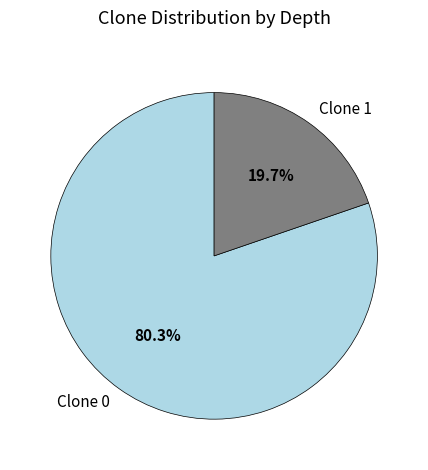

To the nearest percent, what is the difference between the largest and smallest slice percentages?

61%